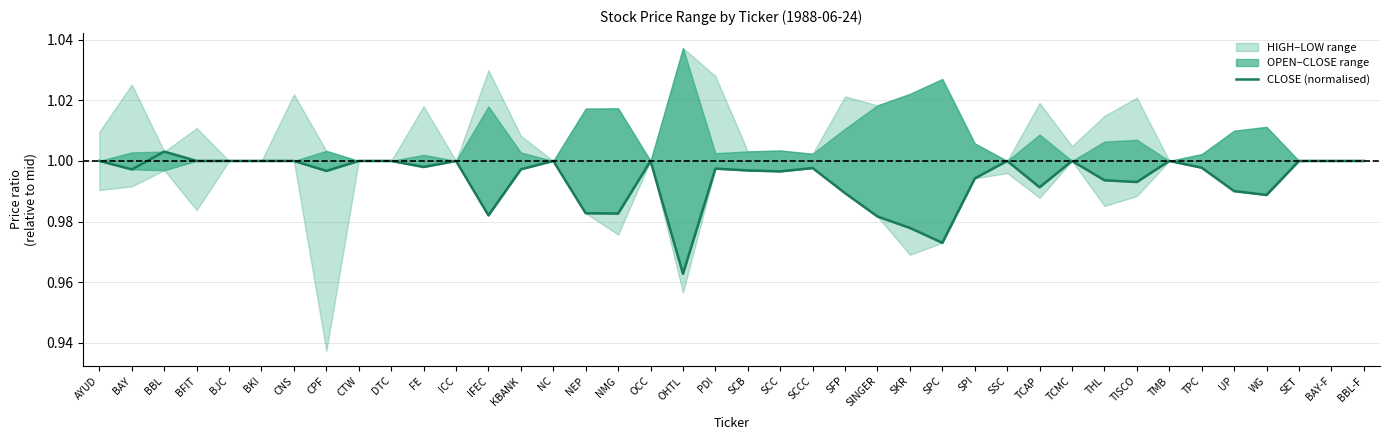

Reading left to right, list all the values displayed in this chart.

AYUD=1.0	BAY=1.0	BBL=1.0	BFIT=1.0	BJC=1.0	BKI=1.0	CNS=1.0	CPF=1.0	CTW=1.0	DTC=1.0	FE=1.0	ICC=1.0	IFEC=1.0	KBANK=1.0	NC=1.0	NEP=1.0	NMG=1.0	OCC=1.0	OHTL=1.0	PDI=1.0	SCB=1.0	SCC=1.0	SCCC=1.0	SFP=1.0	SINGER=1.0	SKR=1.0	SPC=1.0	SPI=1.0	SSC=1.0	TCAP=1.0	TCMC=1.0	THL=1.0	TISCO=1.0	TMB=1.0	TPC=1.0	UP=1.0	WG=1.0	SET=1.0	BAY-F=1.0	BBL-F=1.0